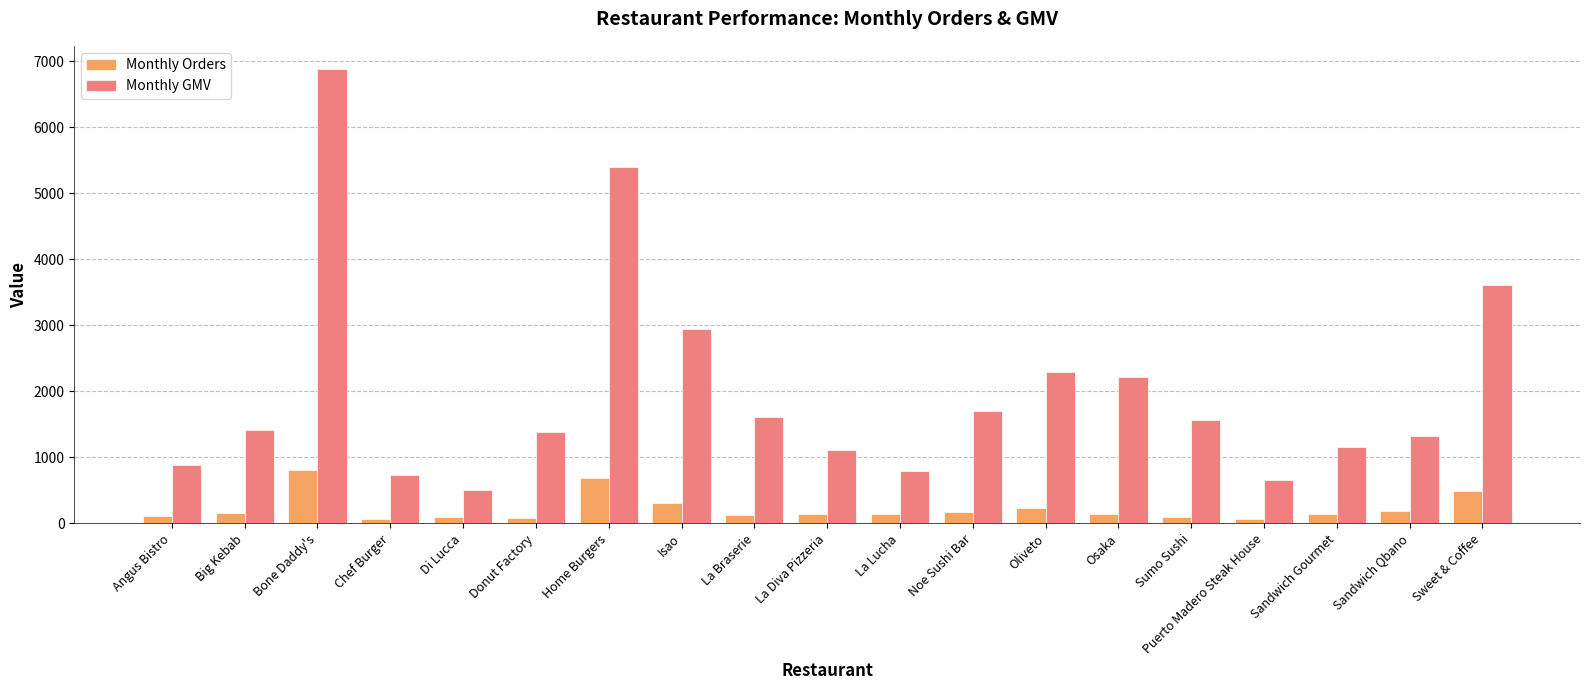

Which label corresponds to the largest value in the chart?

Bone Daddy's